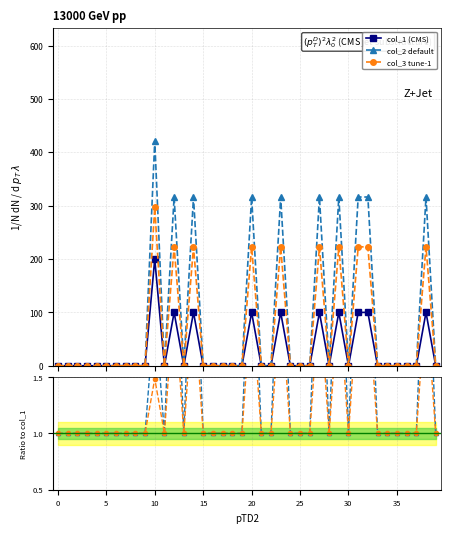

In col_3/col_1, how many points are higher than both neighbors (excluding endpoints)?

8